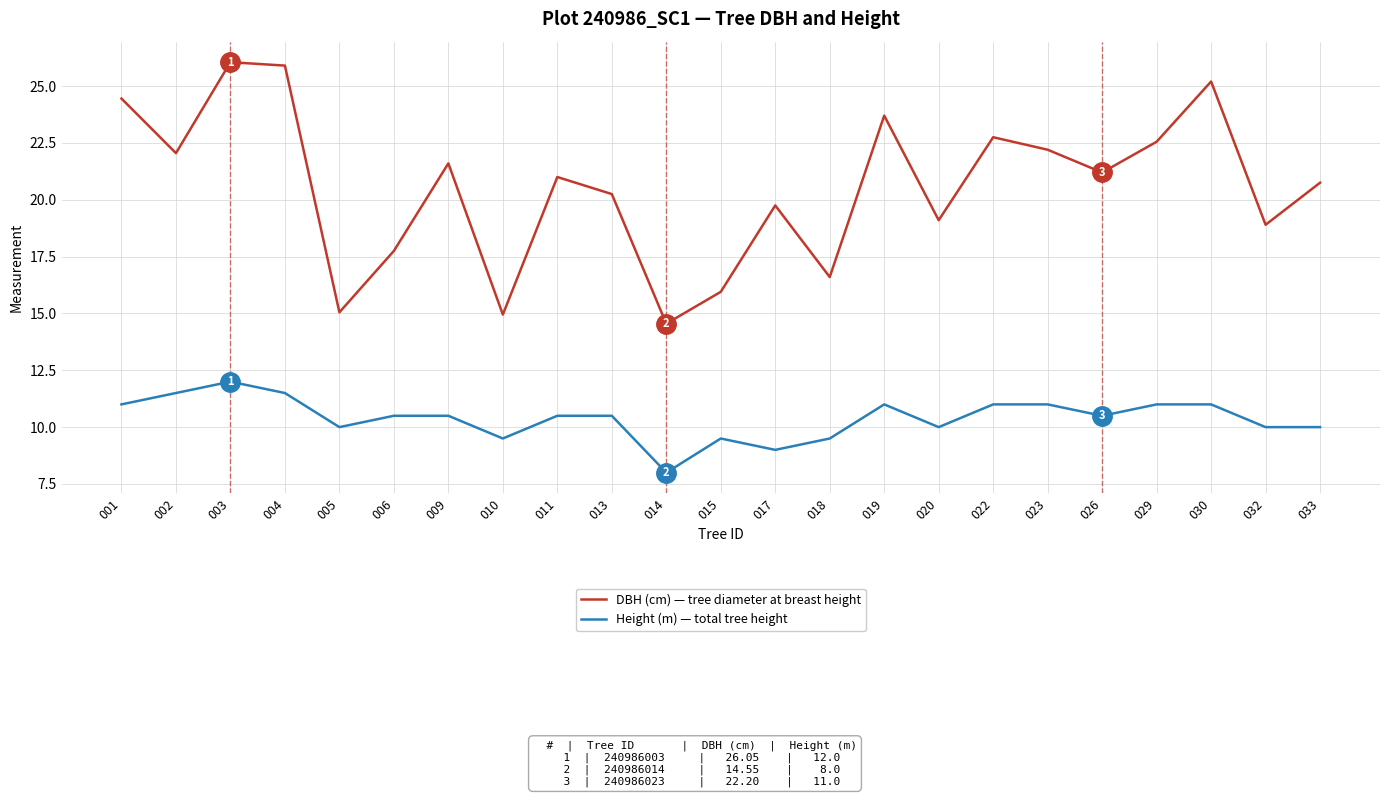

Rank the series by their maximum value, from lowest to highest.

Height (m) — total tree height, DBH (cm) — tree diameter at breast height